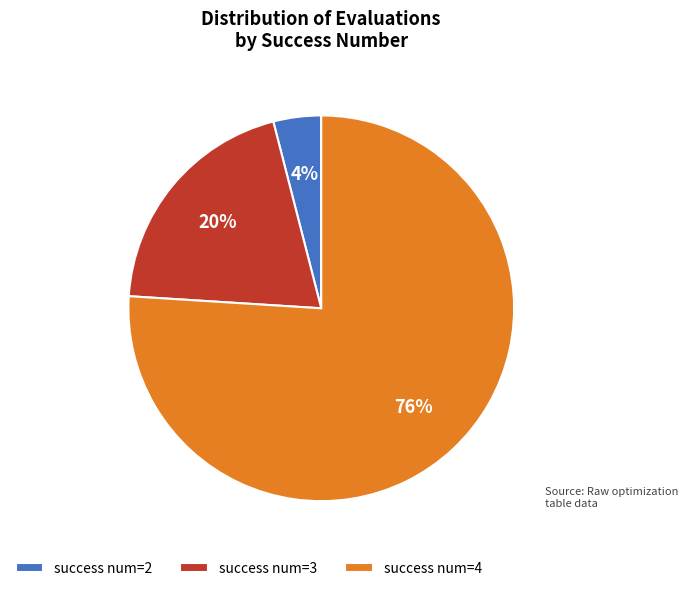

How many slices are in this pie chart?

3